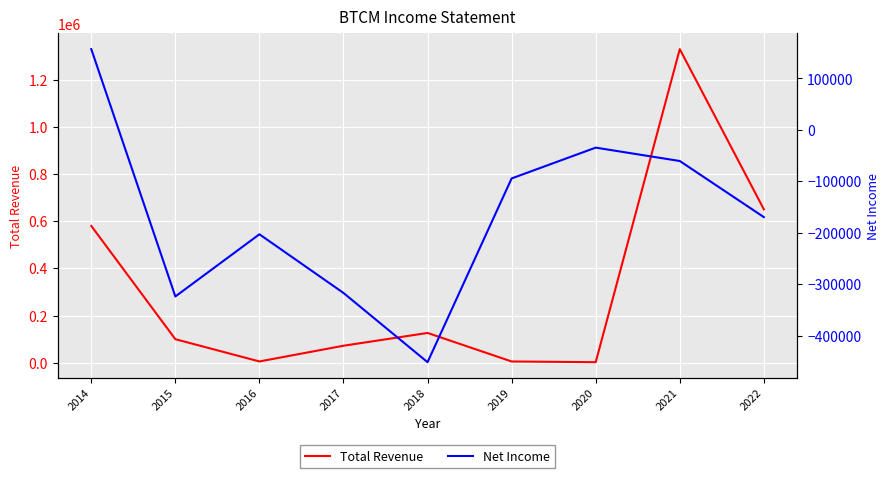

Reading left to right, list all the values displayed in this chart.

Total Revenue: 2014=579700	2015=99600	2016=5300	2017=71900	2018=126100	2019=5200	2020=2200	2021=1328900	2022=650200
Net Income: 2014=157000	2015=-323900	2016=-203000	2017=-317100	2018=-451700	2019=-94400	2020=-34500	2021=-60500	2022=-169600